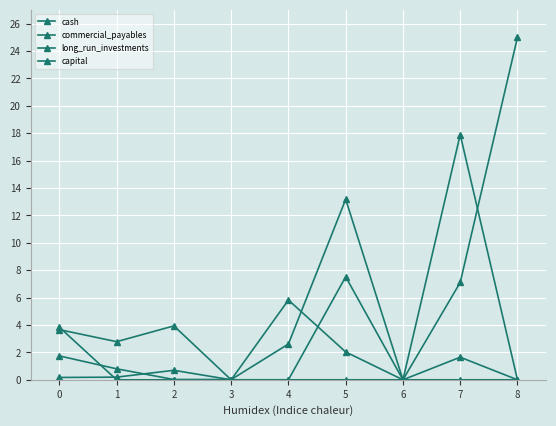

What is the sum of all commercial_payables values?

35.8